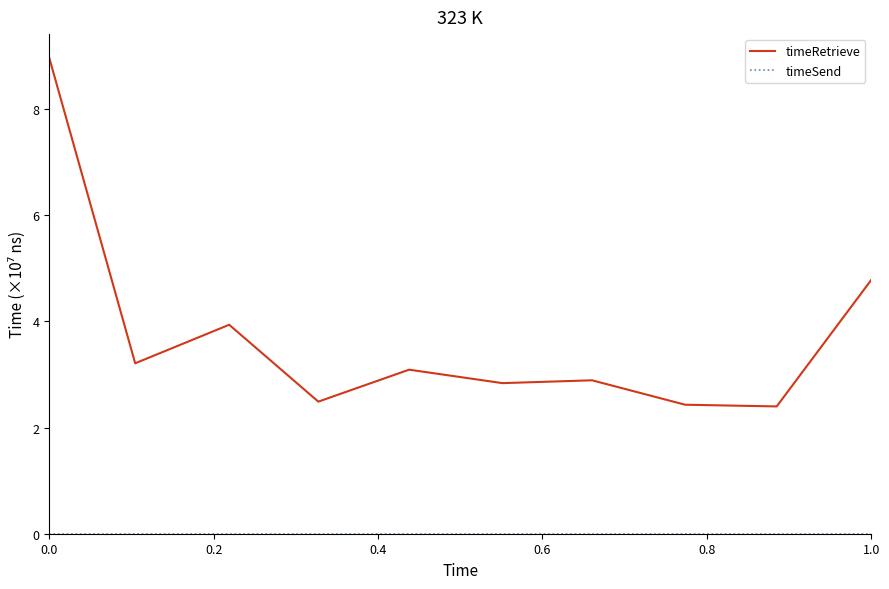

Which series has the largest range (max minus min)?

timeRetrieve